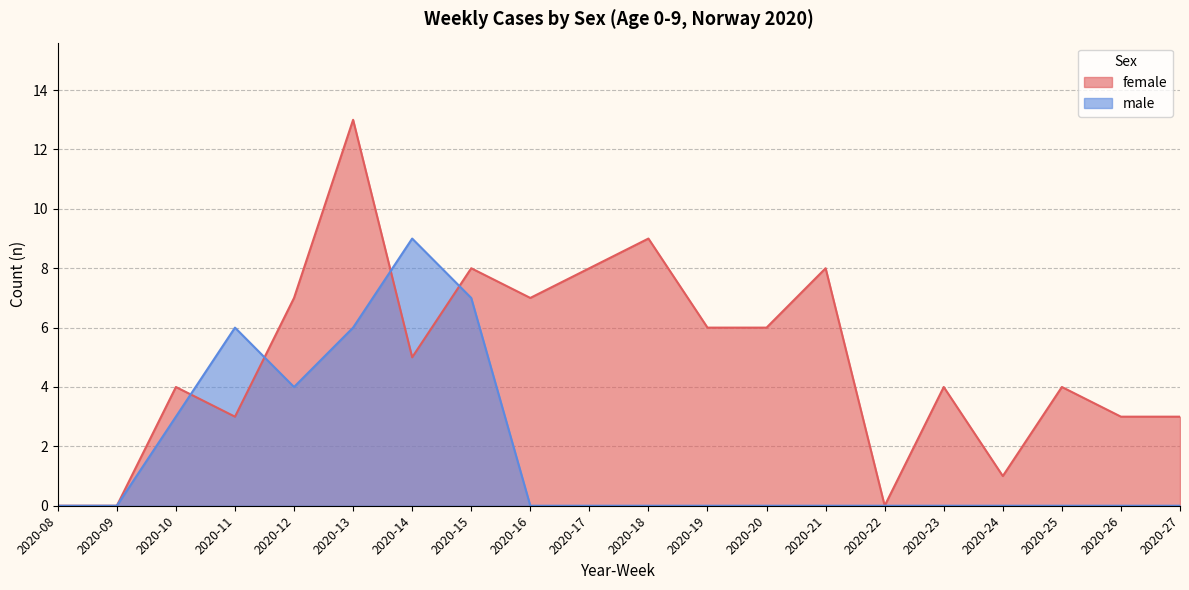

Where is male nearest to the value 4?

2020-12